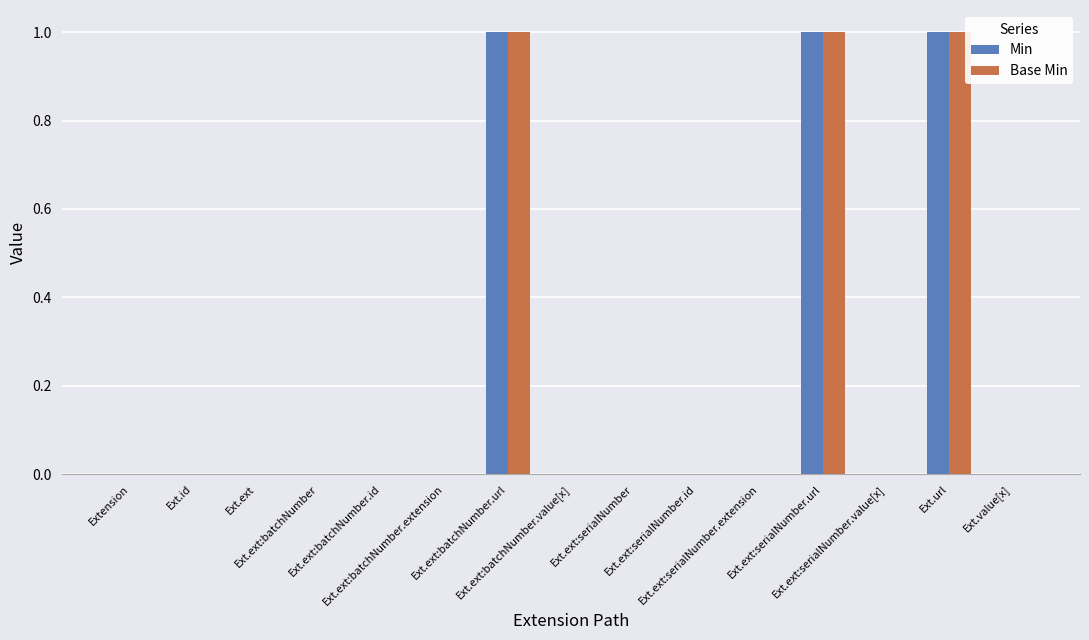

Count the number of categories in the chart.

15